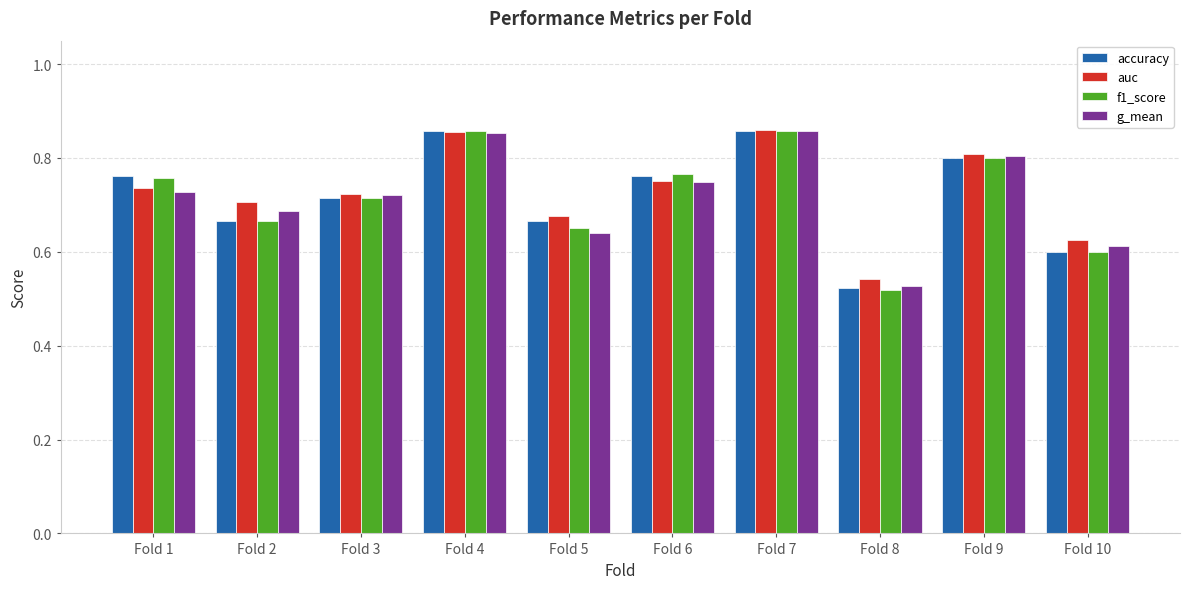

What is the difference between the maximum and minimum values in the f1_score series?

0.3